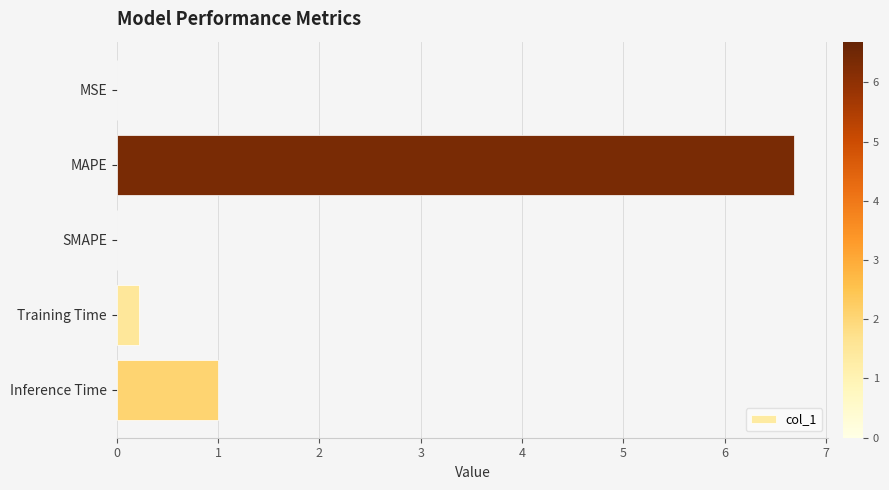

The value at MAPE is 6.7. True or false?

True